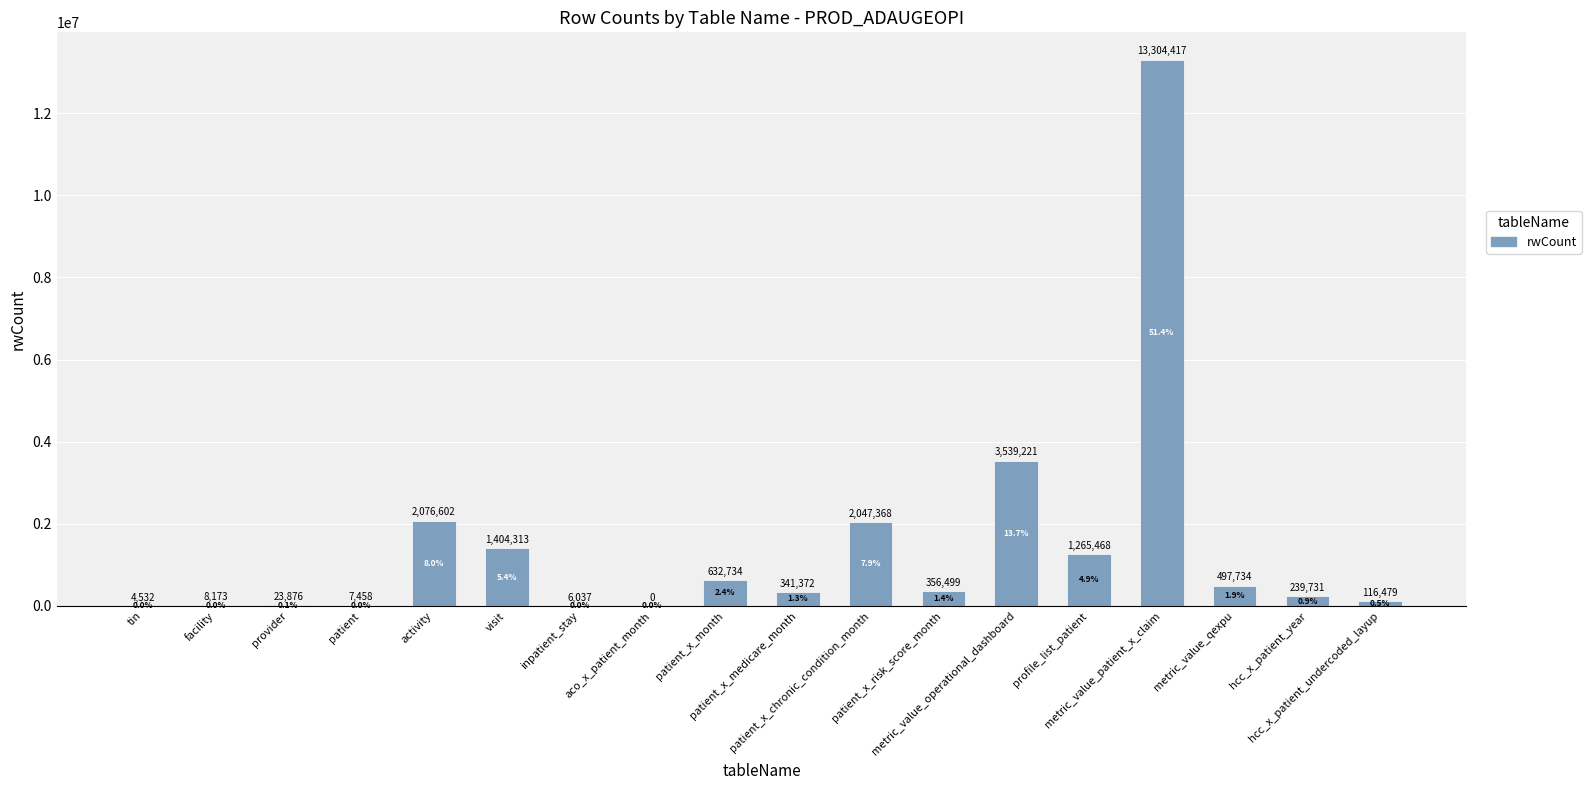

What is the greatest value displayed?

13304417